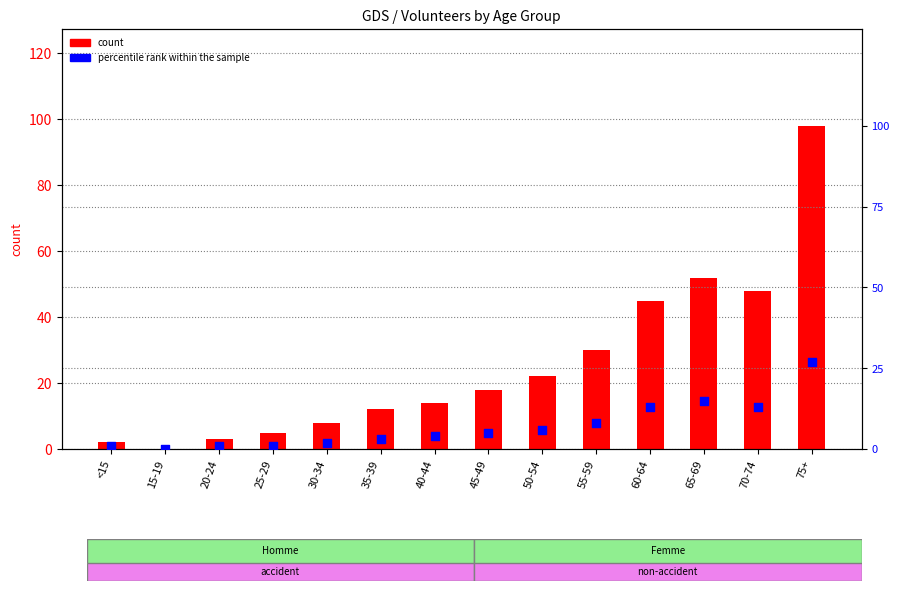

What are all the series names shown in the legend?

count, percentile rank within the sample